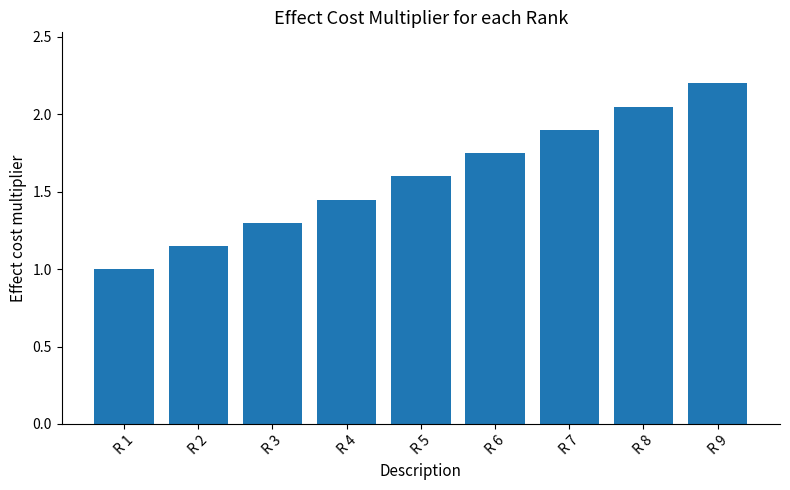

How many bars are there in total?

9